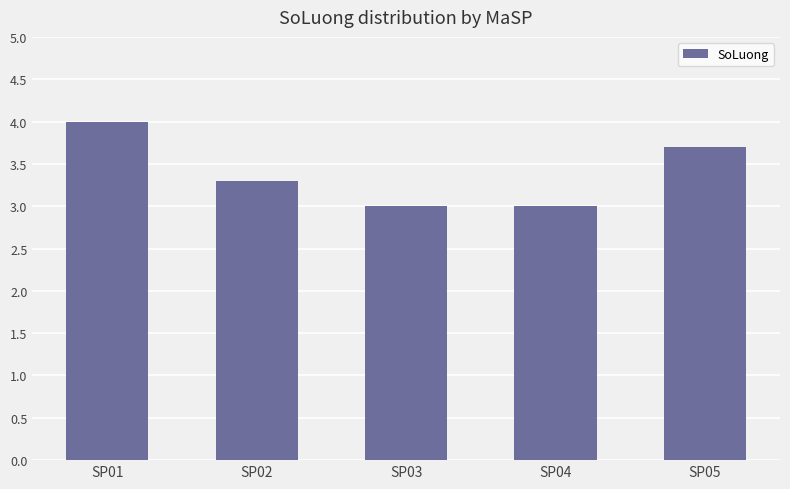

Does the chart contain stacked bars?

No